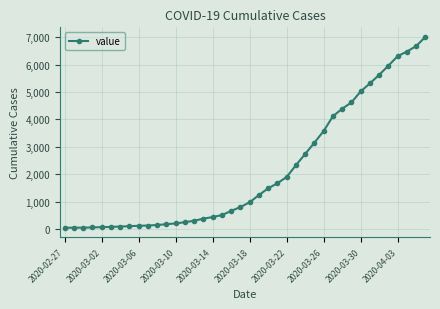

What is the sum of all values?

85221